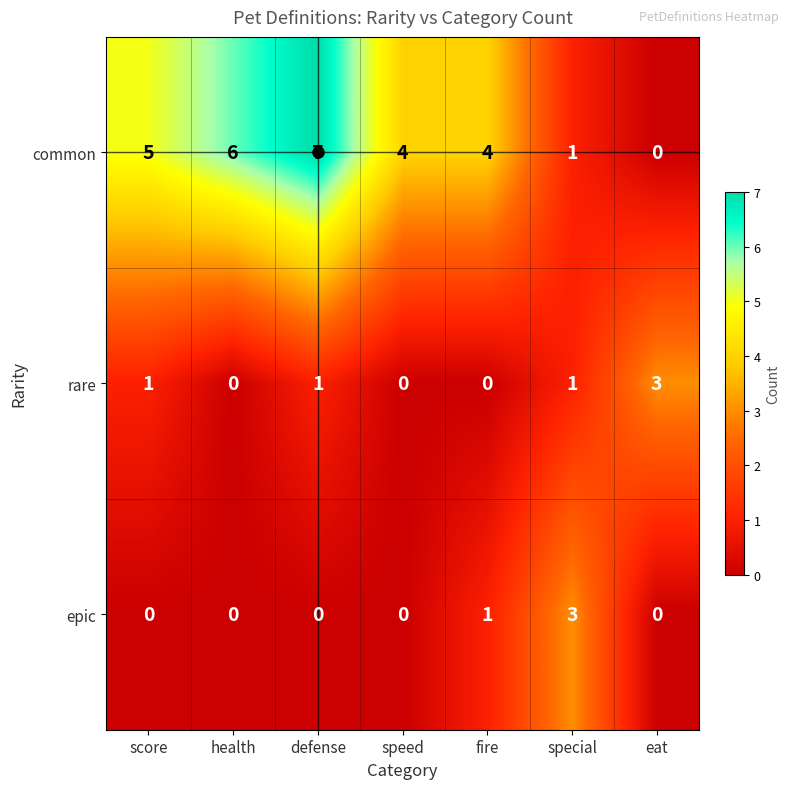

At which category is the sum across all series the highest?

defense